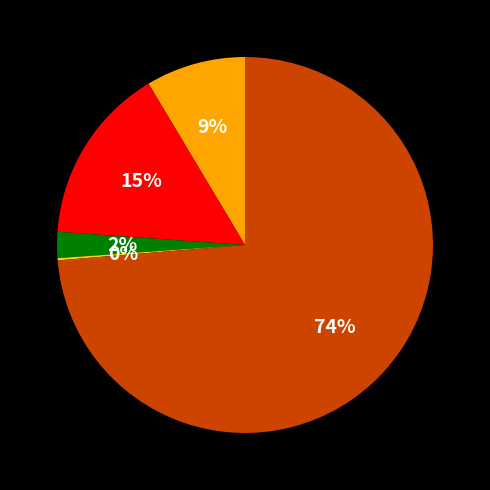

Is there a majority slice in this chart?

Yes